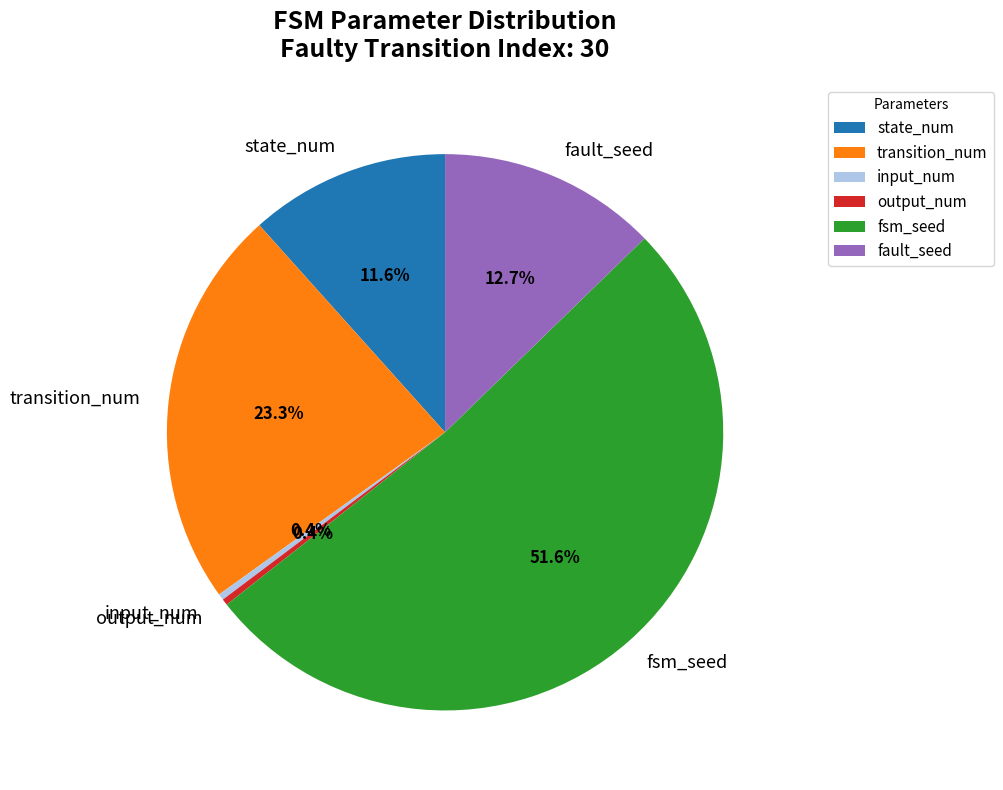

Combined, what portion of the pie is transition_num and fault_seed?

36.0%